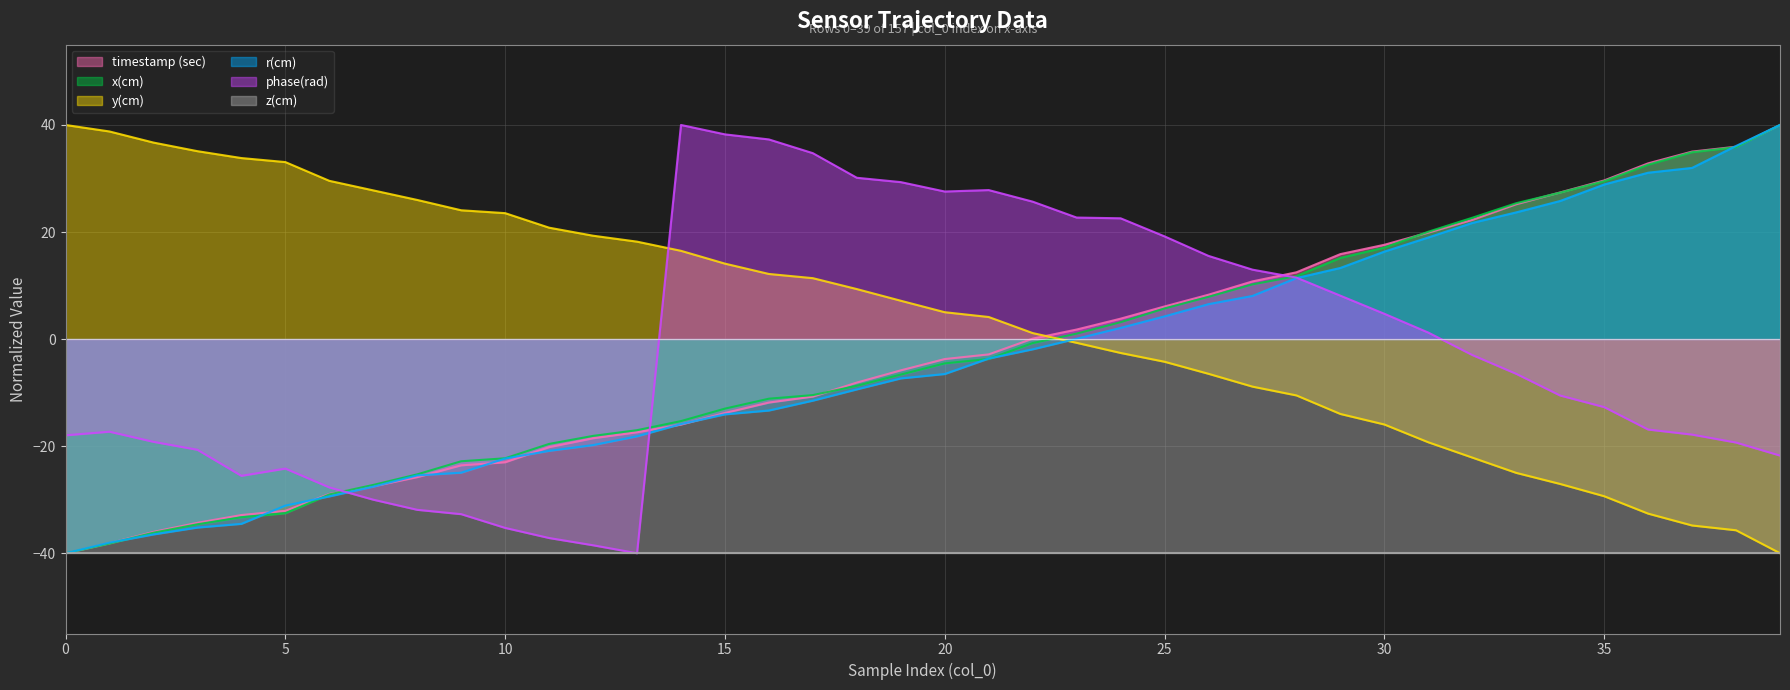

Does the chart have visible grid lines?

Yes